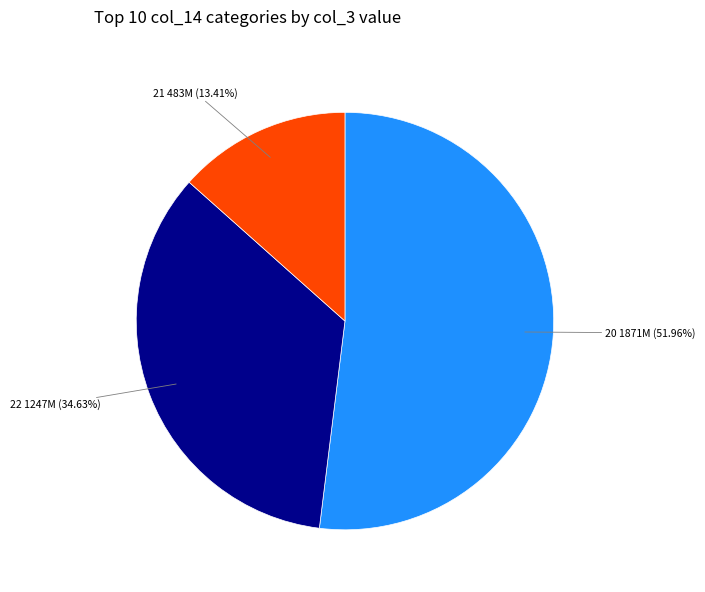

Is 22 1247M (34.63%) the majority of the pie?

No